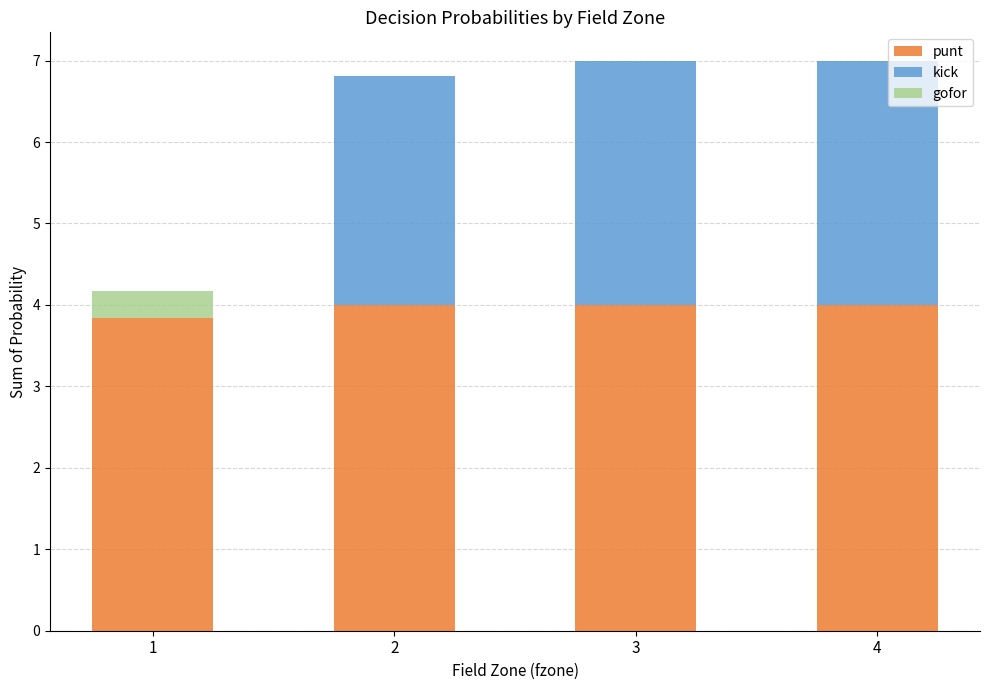

True or false: punt has a value of 2.0 at 3.

False